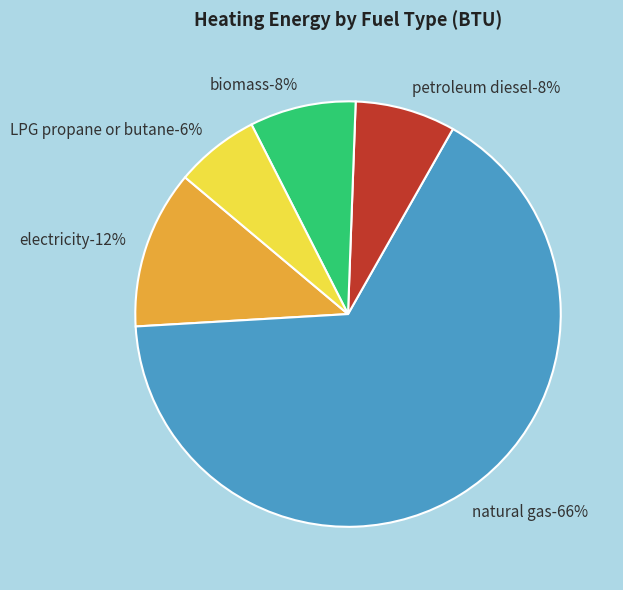

To the nearest percent, what is the difference between the LPG propane or butane (BTU) and electricity (BTU) slice percentages?

6%